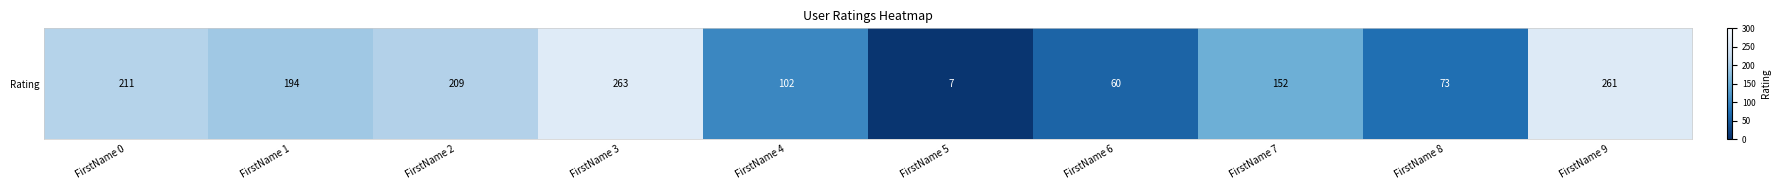

Where is the data nearest to the value 135?

FirstName 7